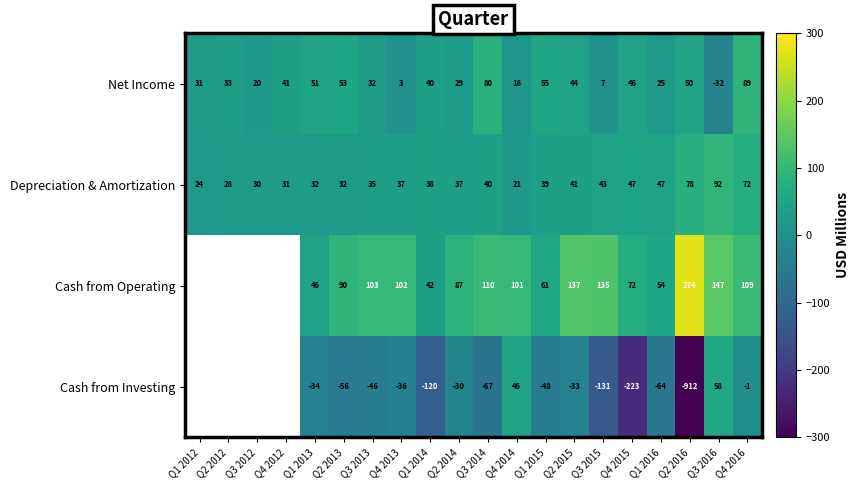

Is the value of Depreciation & Amortization at Q3 2013 greater than the value of Net Income at Q2 2016?

No